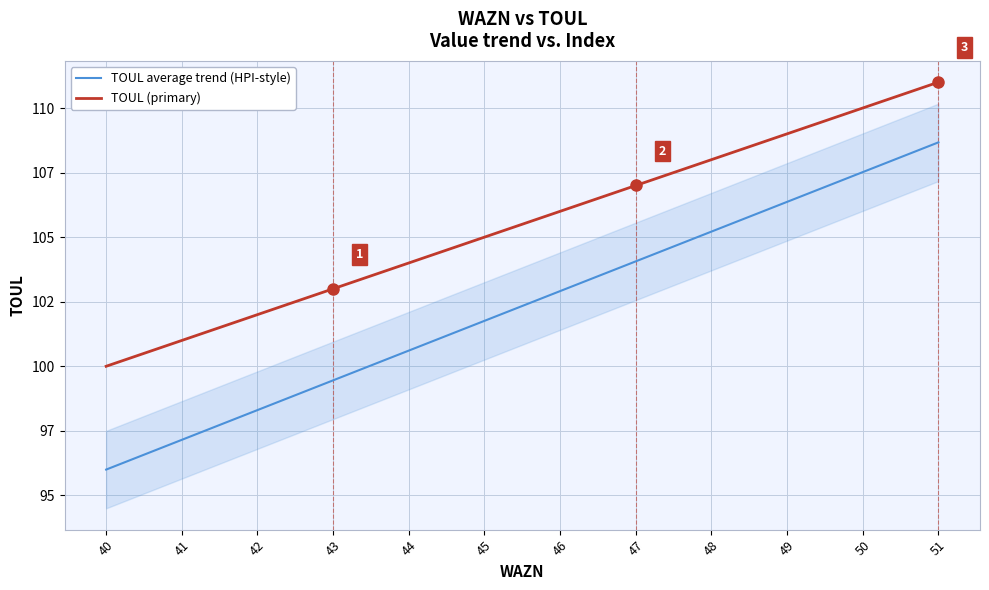

At which category is the sum across all series the highest?

51